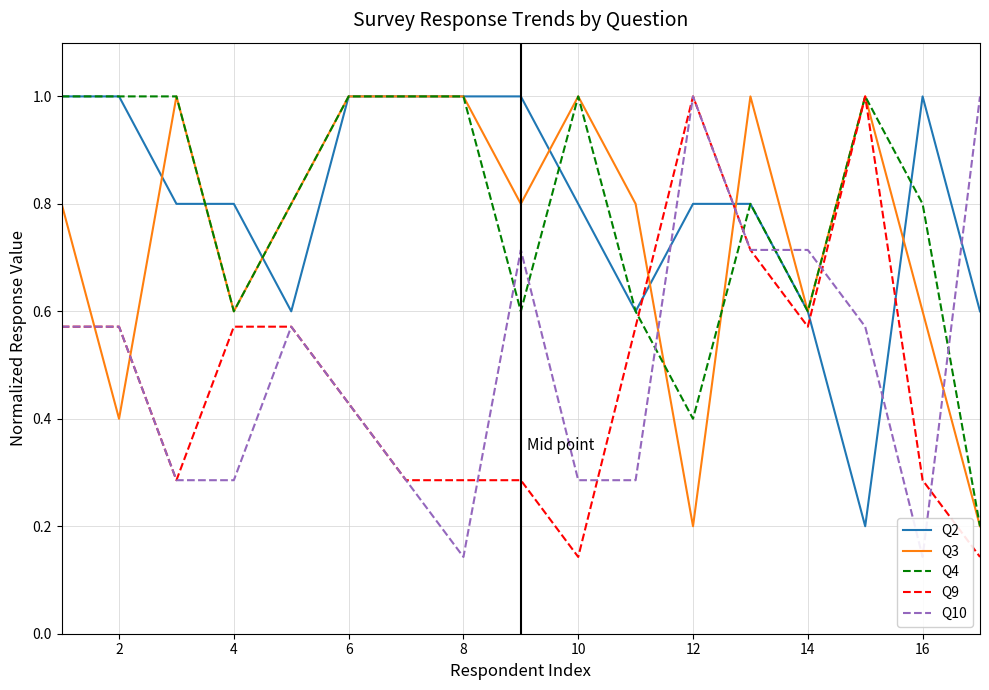

Does the chart display data point markers on the line(s)?

No